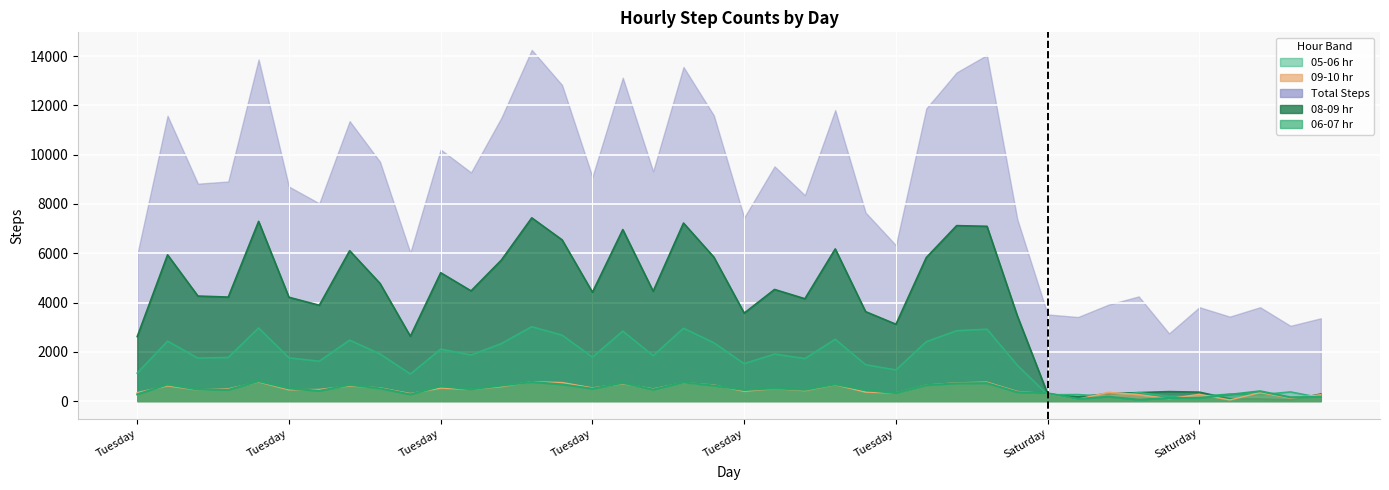

True or false: 05-06 hr and 08-09 hr intersect in this chart.

True